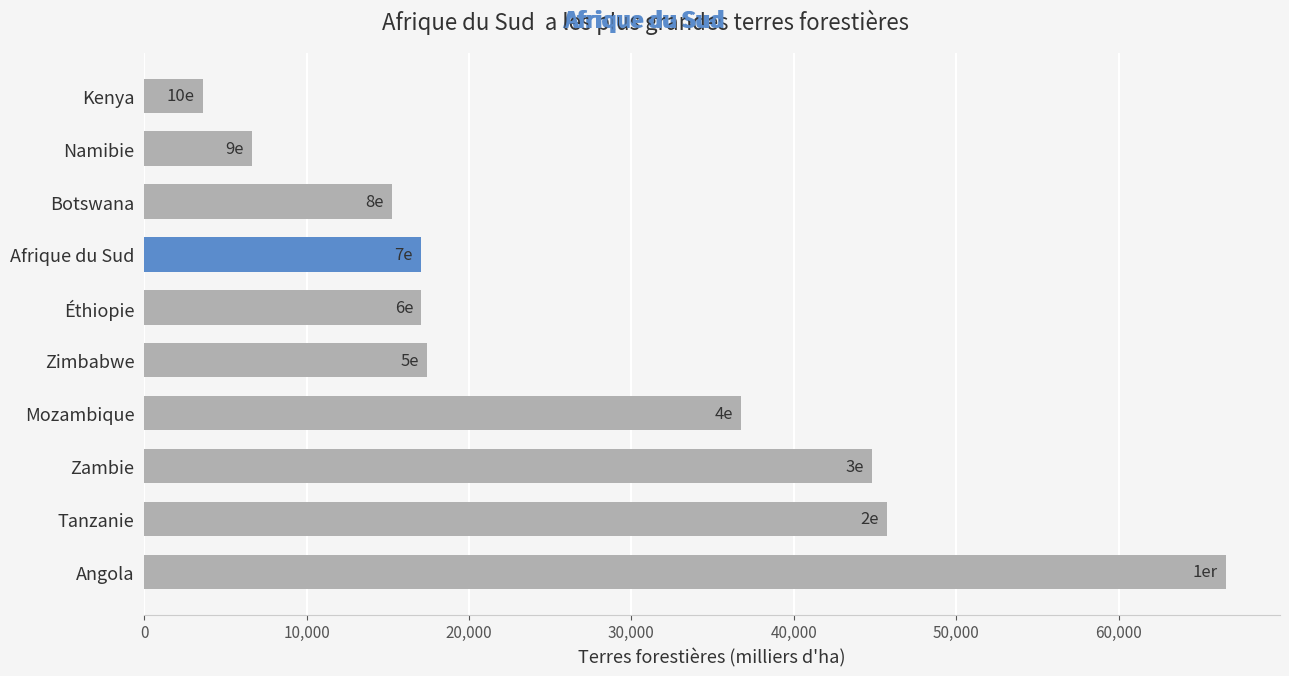

Which label corresponds to the smallest value in the chart?

Kenya